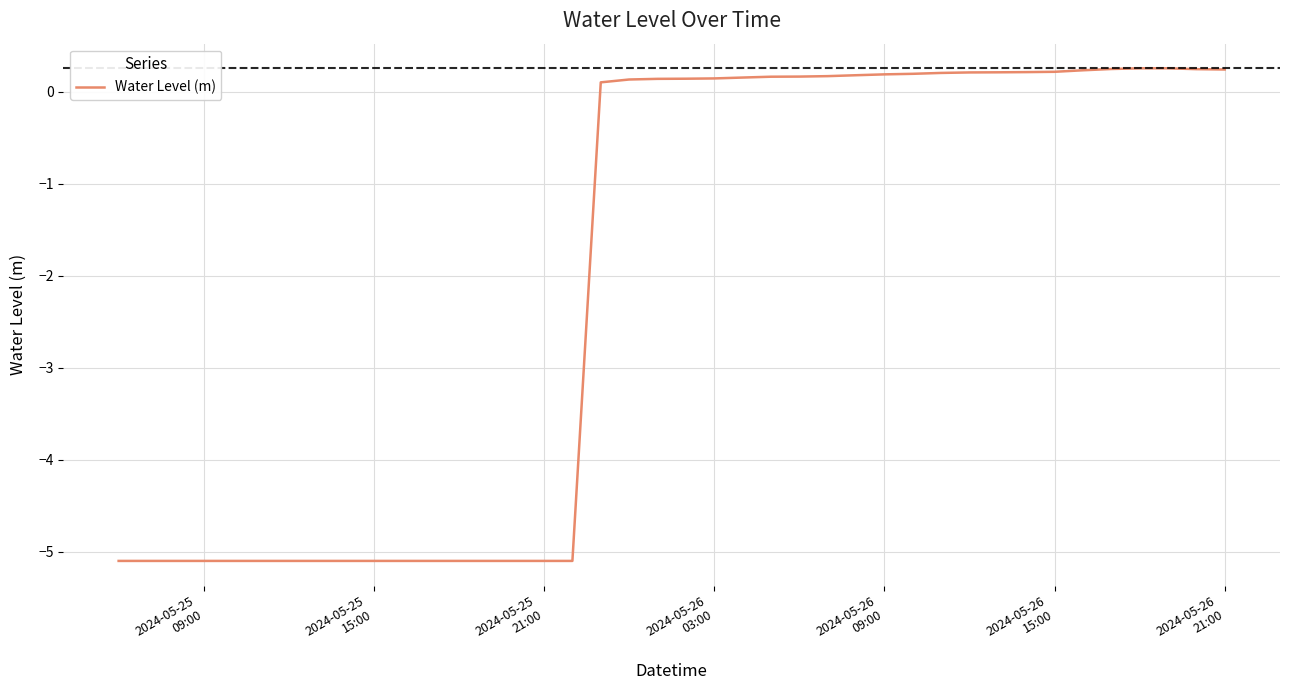

How many values are below 0?

17